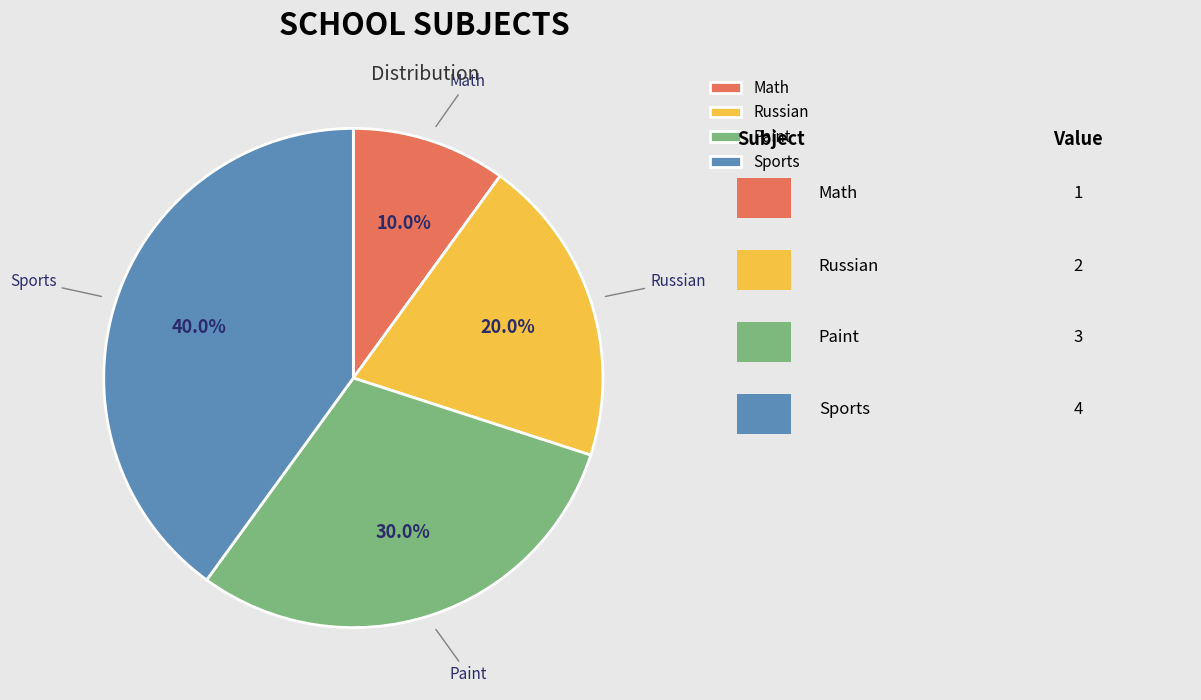

Count the number of slices in the pie.

4